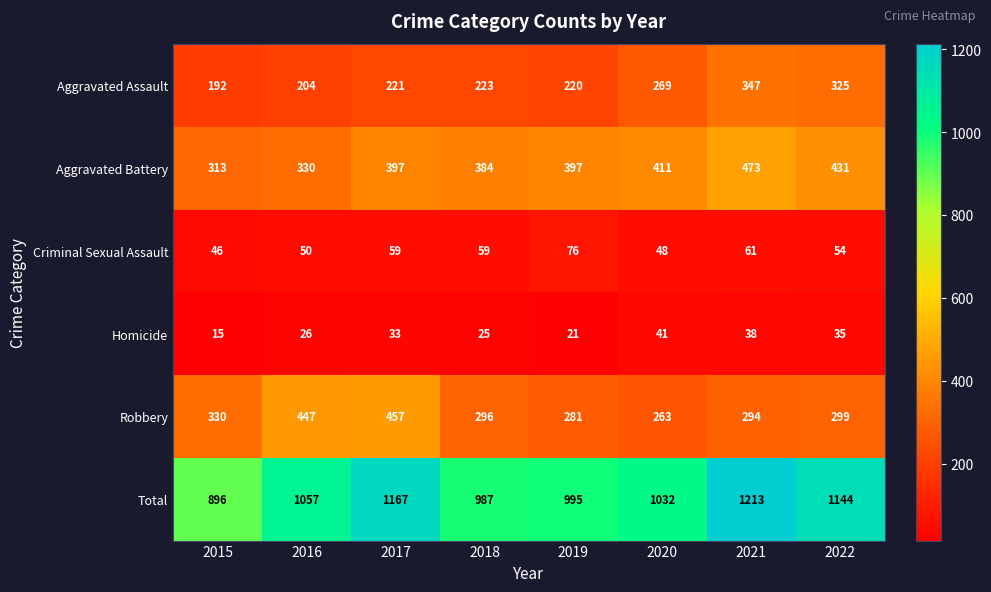

Which series changed the most between 2017 and 2019?

Robbery